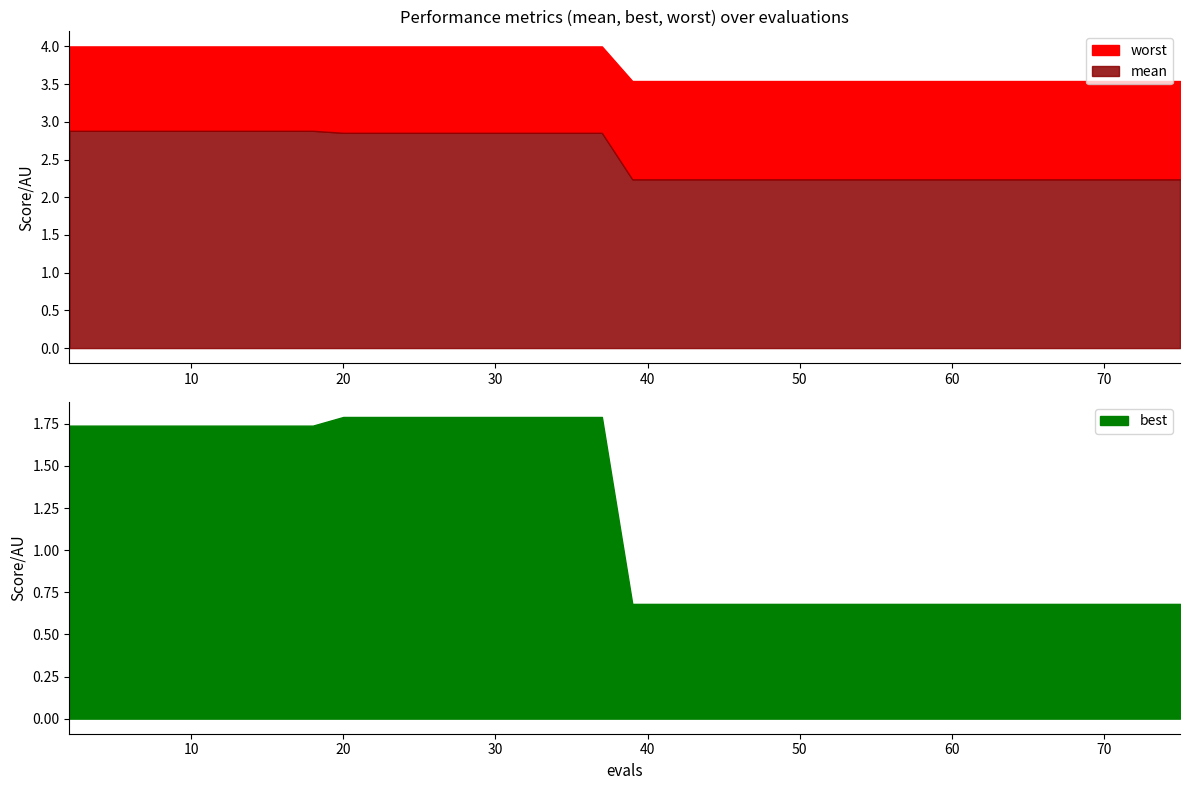

The mean series shows 1.2 at 29. True or false?

False